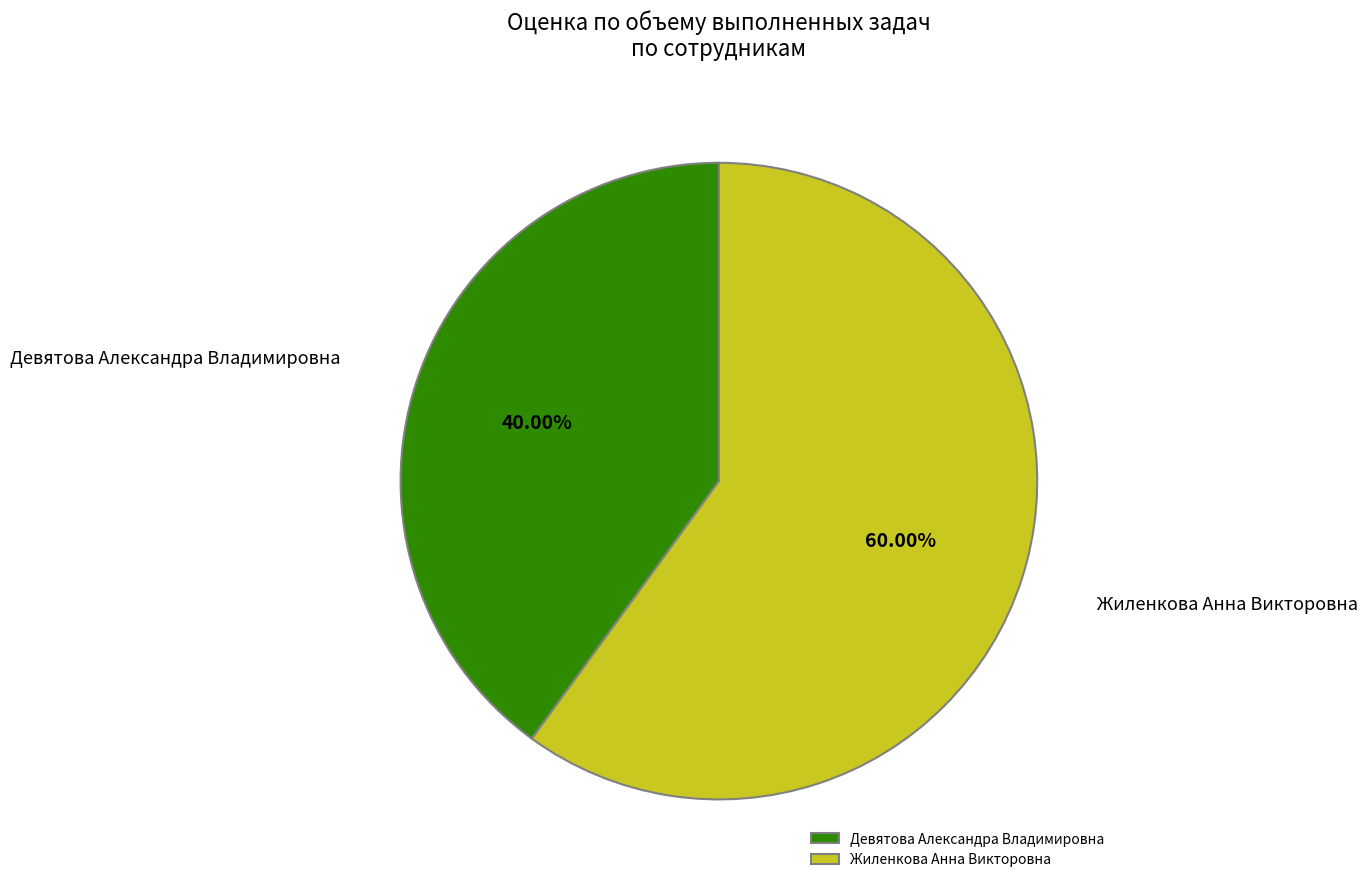

True or false: Девятова Александра Владимировна accounts for 40% of the total.

True